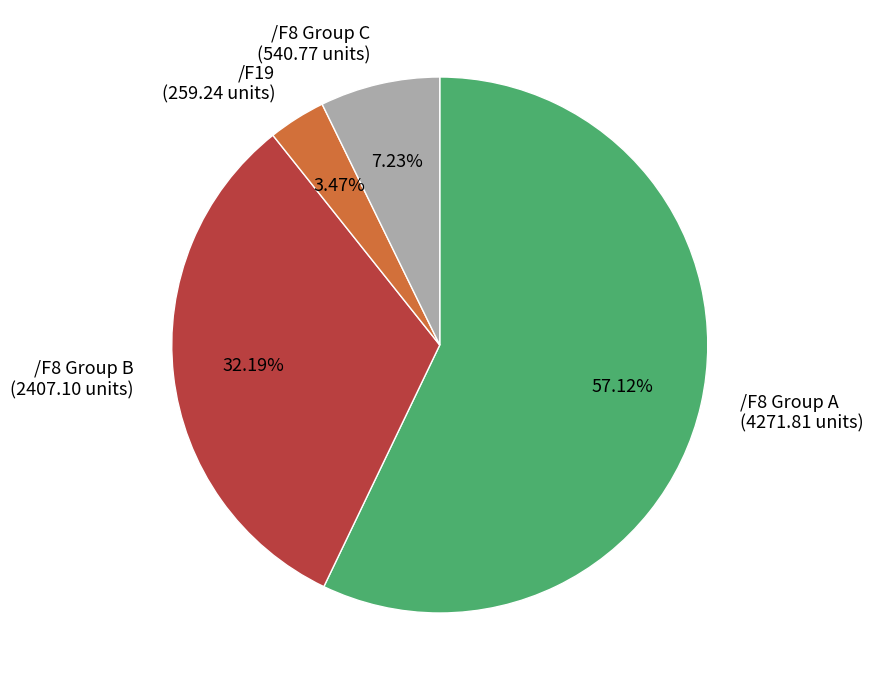

To the nearest percent, what is the average slice percentage?

25%